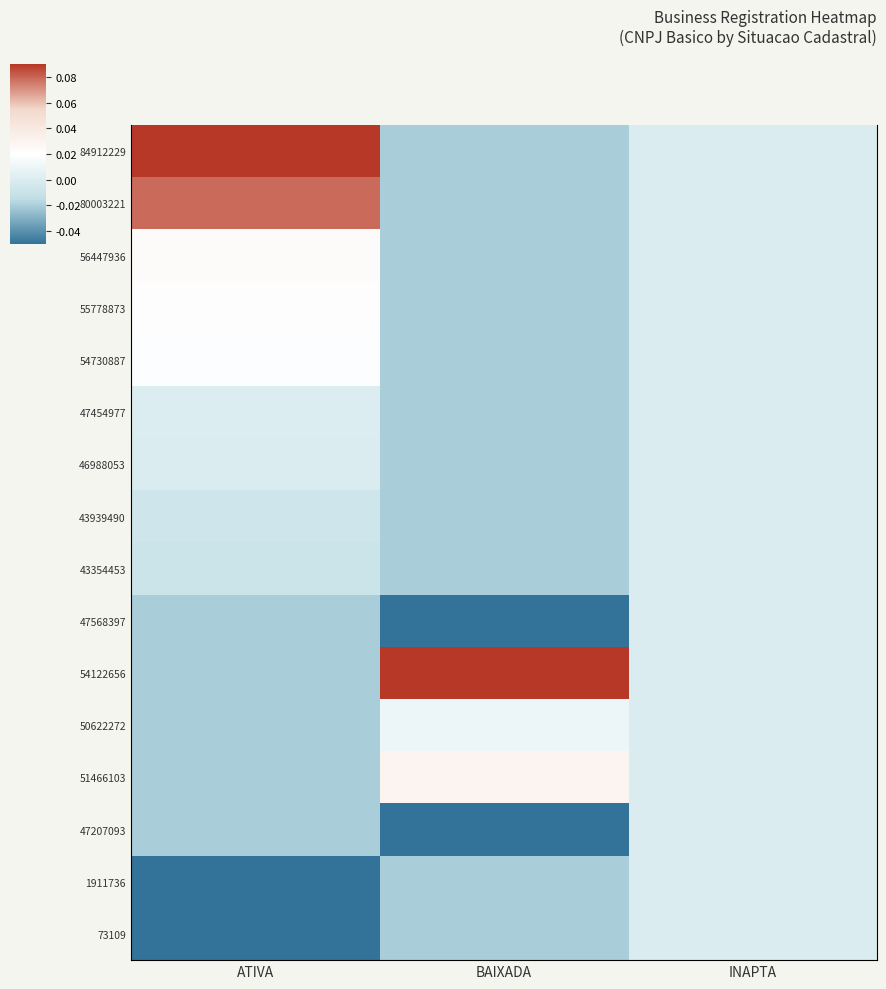

Which category has the lowest value across all series?

ATIVA